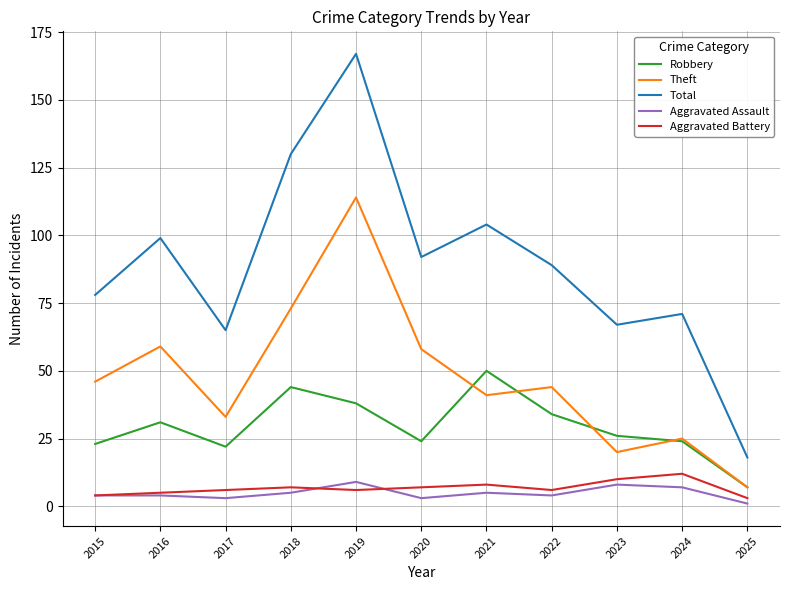

What is the difference between the second highest and minimum values in the Aggravated Battery series?

7